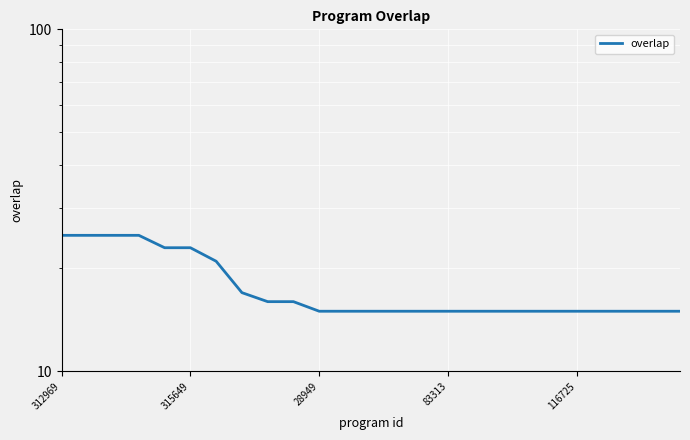

Which category has the highest value across all series?

312969